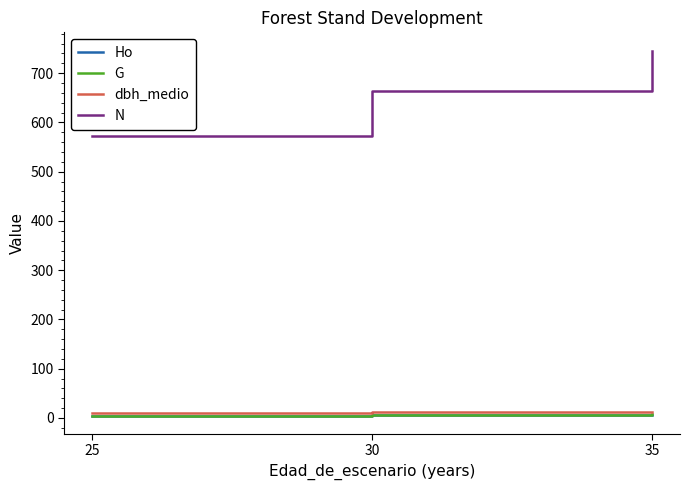

Count the number of data series in this chart.

4